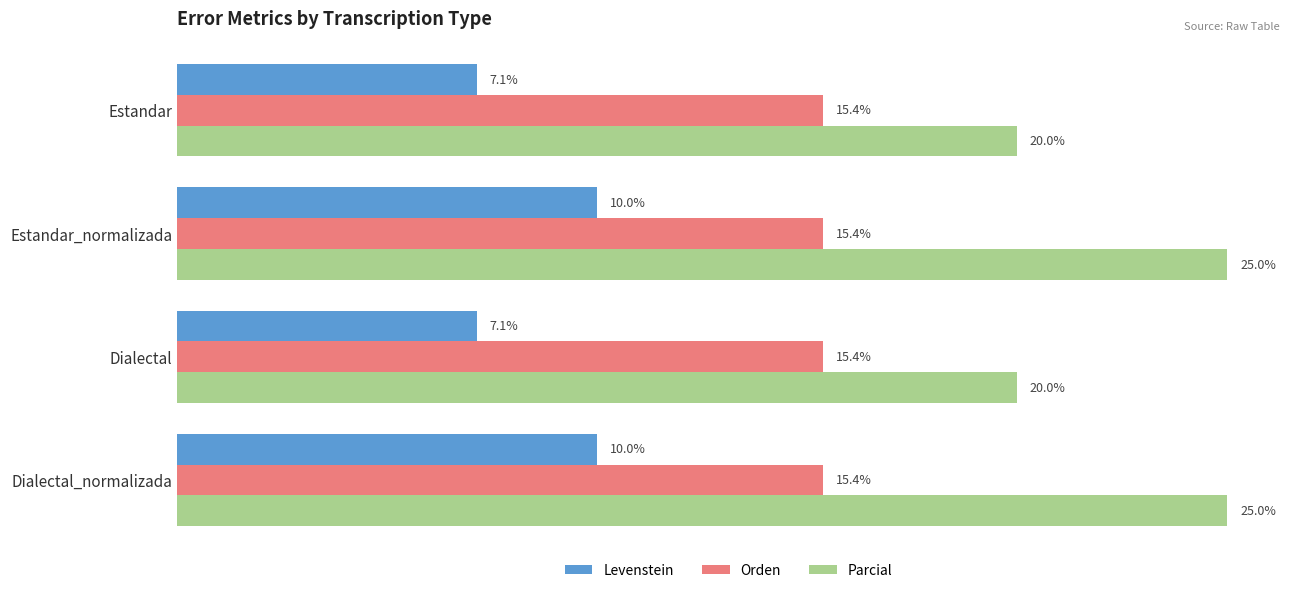

List the series in order of their peak value, lowest first.

Levenstein, Orden, Parcial